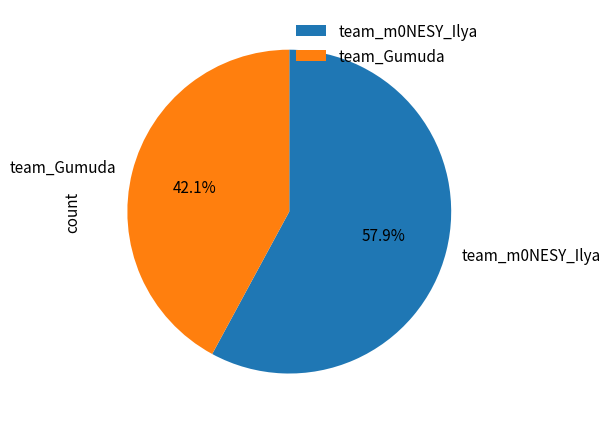

How many slices are in this pie chart?

2